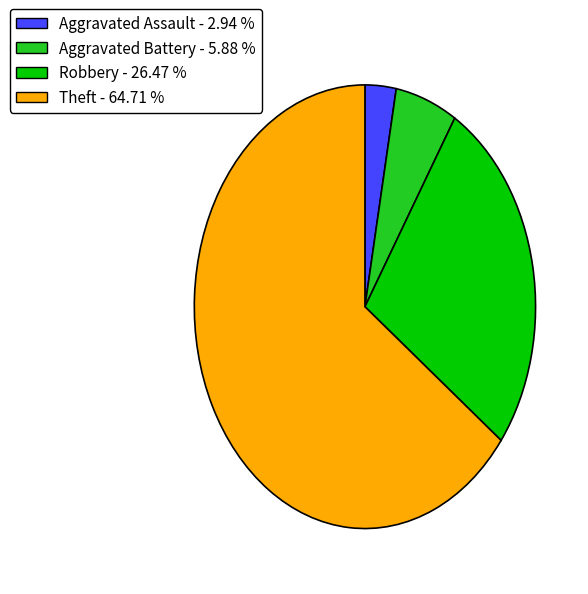

Does any single category account for the majority?

Yes